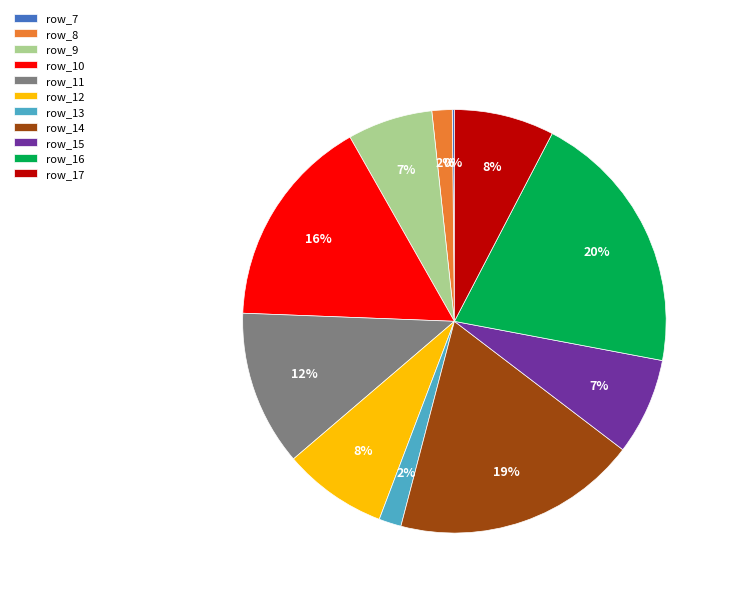

Does row_8 represent more than half of the total?

No